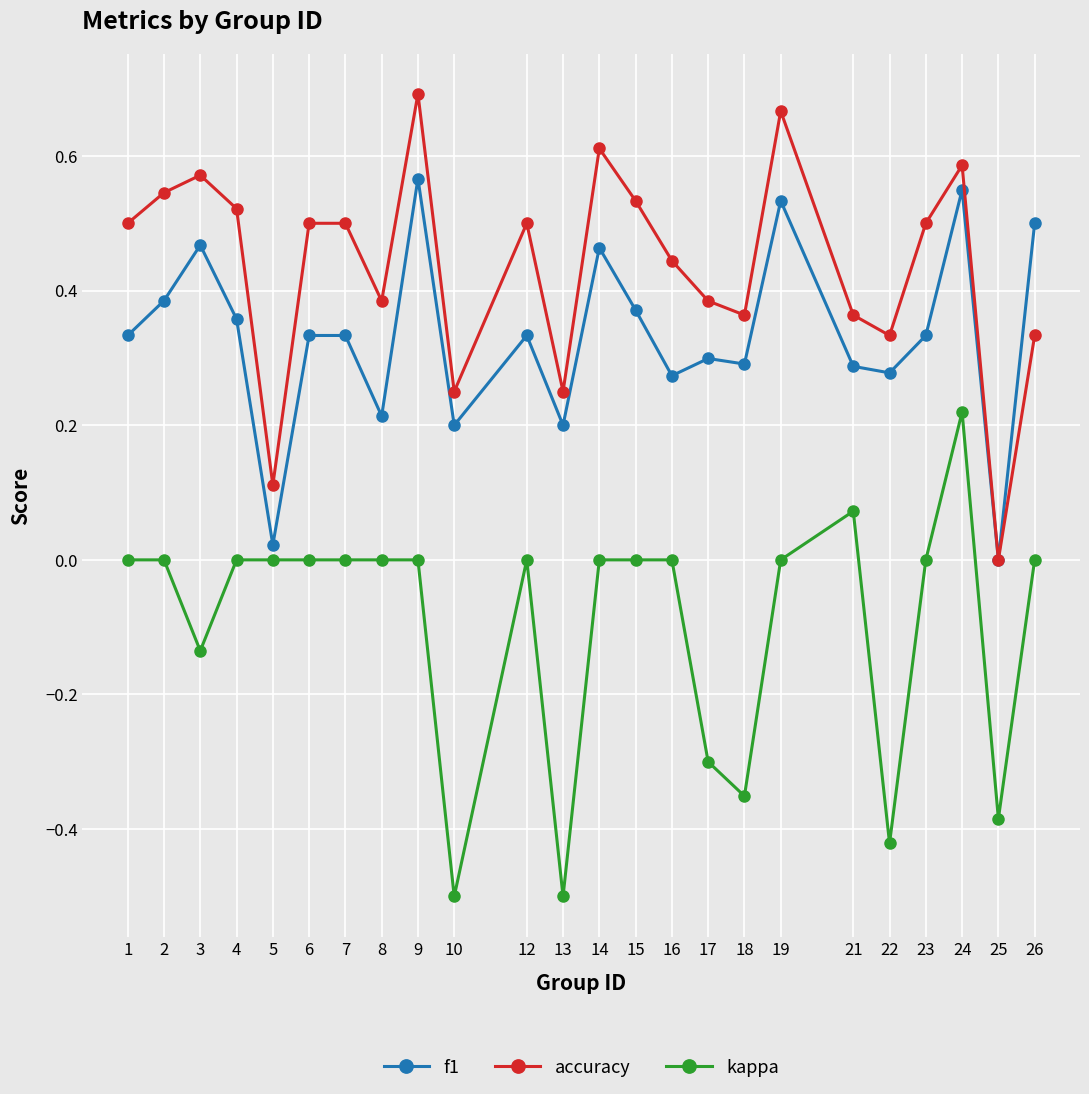

True or false: kappa and accuracy cross at least once.

False